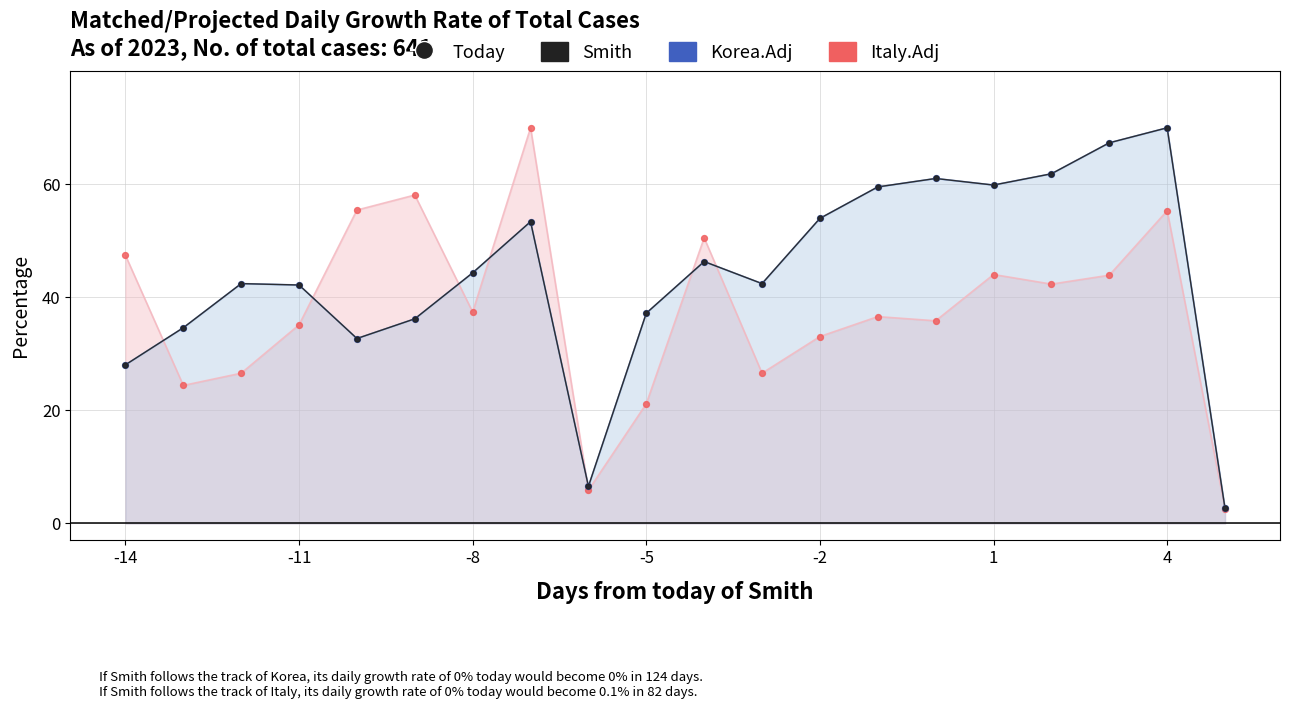

Which series reaches the maximum Y coordinate?

Italy.Adj